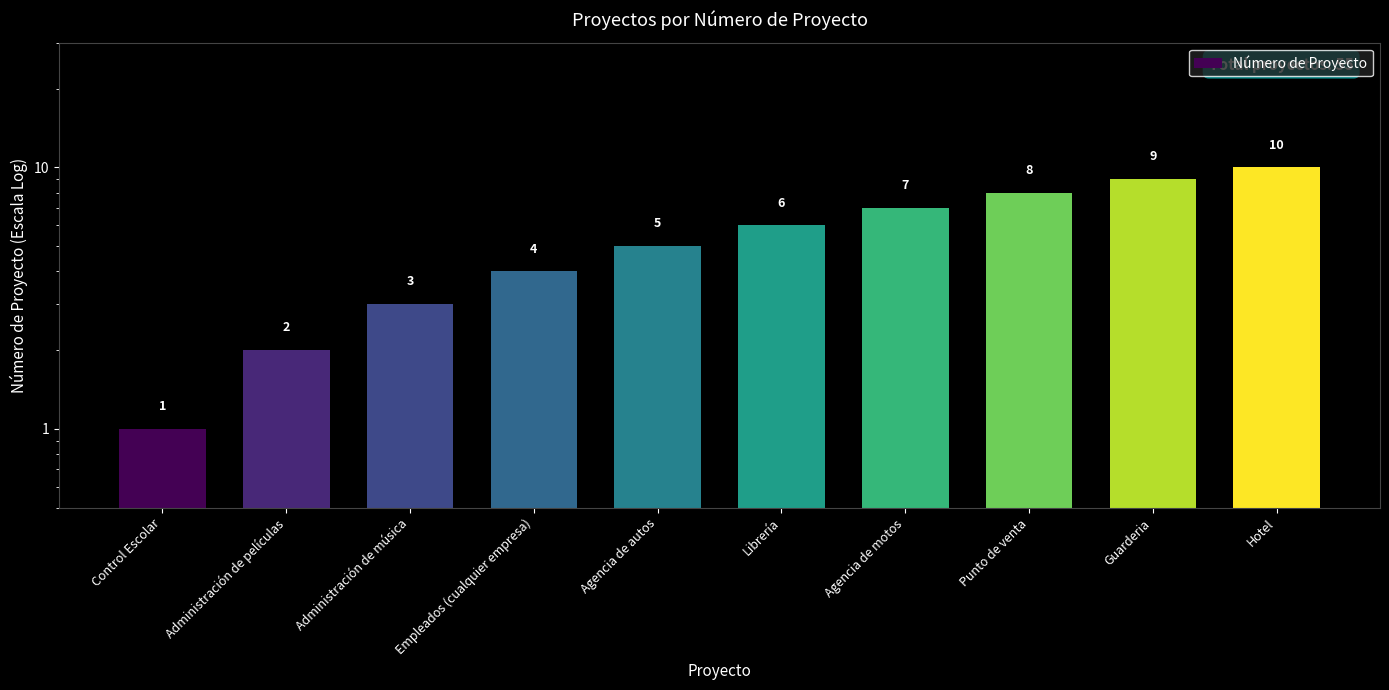

What is the value of the 3rd bar from the left?

3